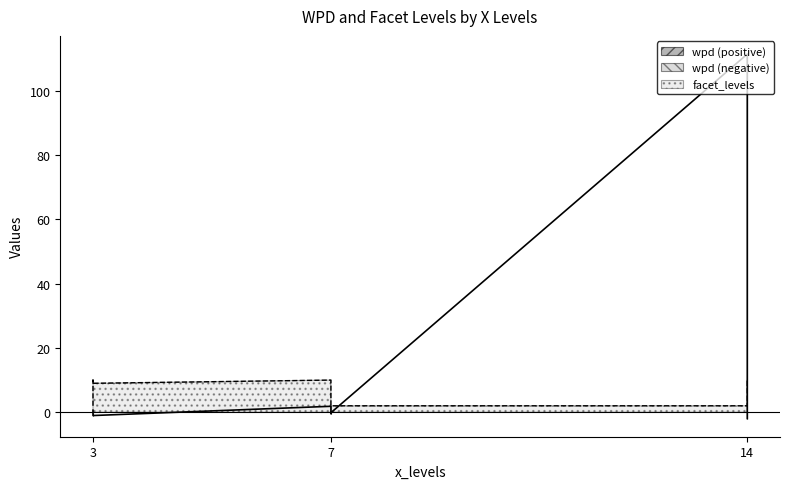

Reading right to left, list all the values displayed in this chart.

wpd: -2.0	-1.3	-1.0	-1.0	-0.4	-0.2	0.6	1.8	111.4
facet_levels: 10.0	9.0	9.0	10.0	9.0	2.0	2.0	10.0	2.0